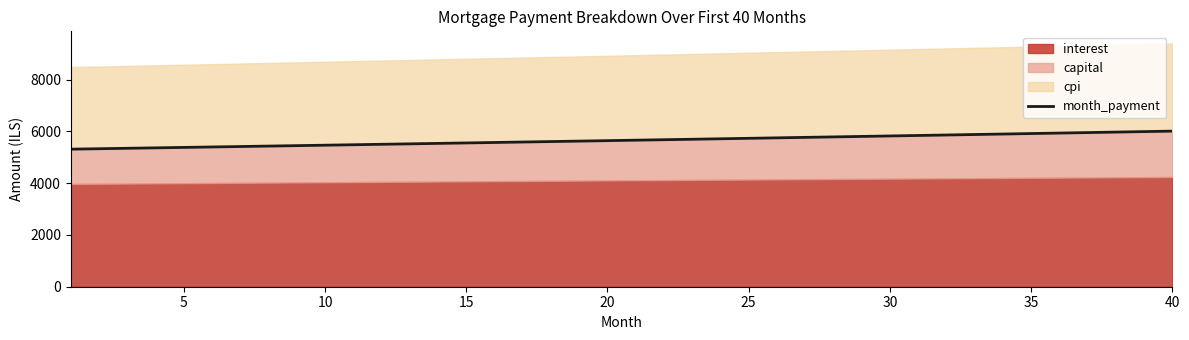

What is the minimum value for month_payment?

5315.0